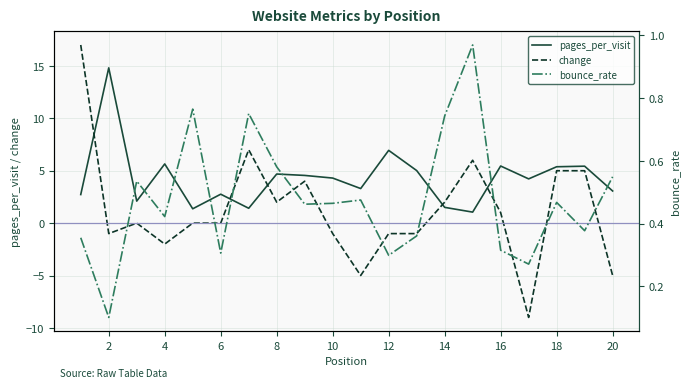

The value of pages_per_visit at 10 is 1.6. True or false?

False